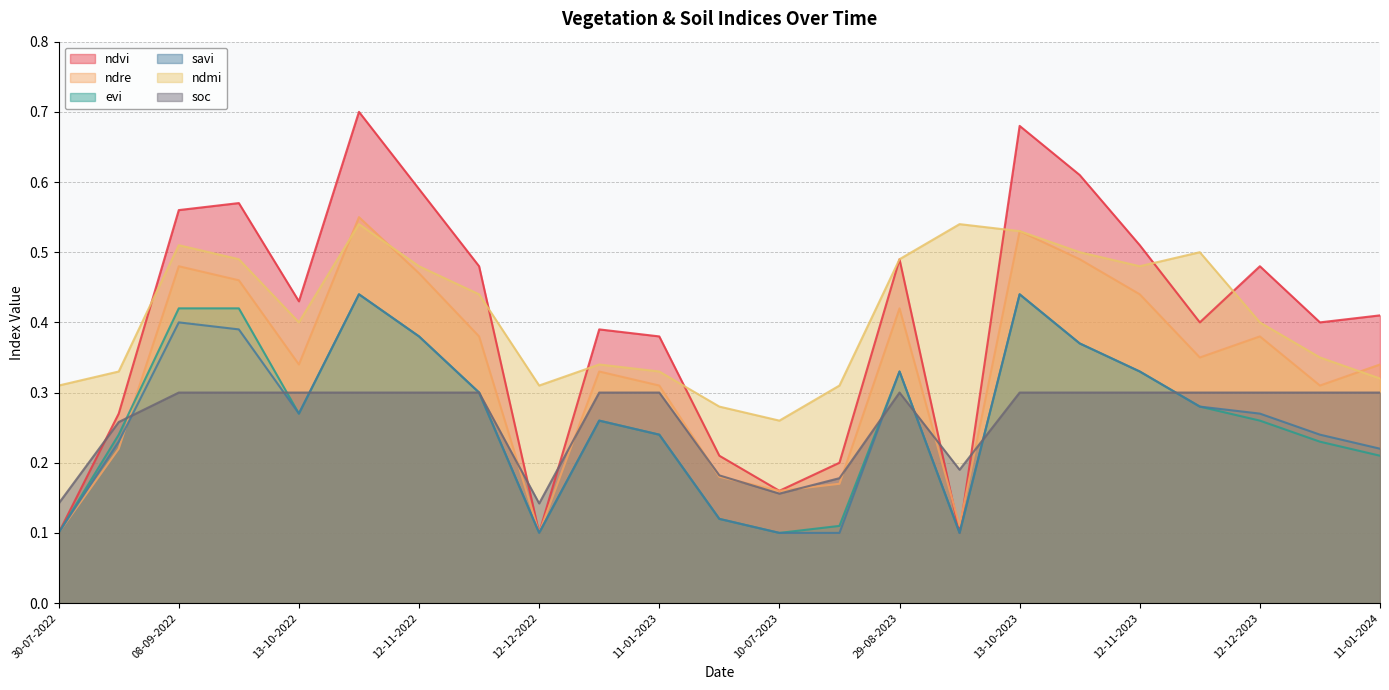

What position from the left is 24-08-2022?

2